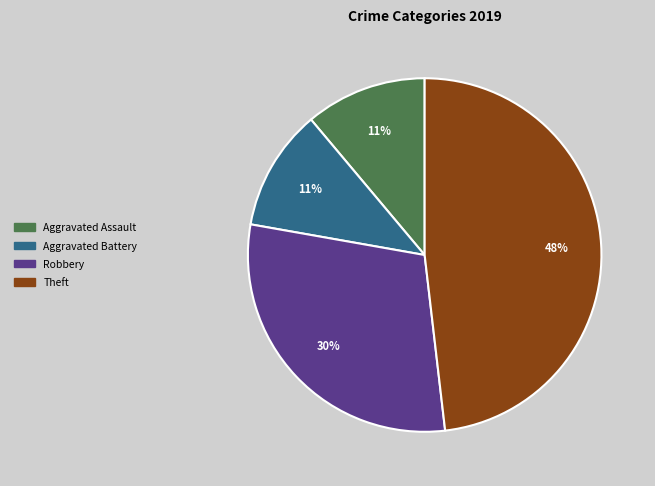

How many slices are in this pie chart?

4